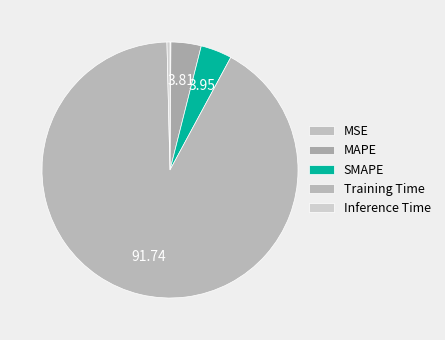

What percentage is the Training Time slice, to the nearest percent?

92%